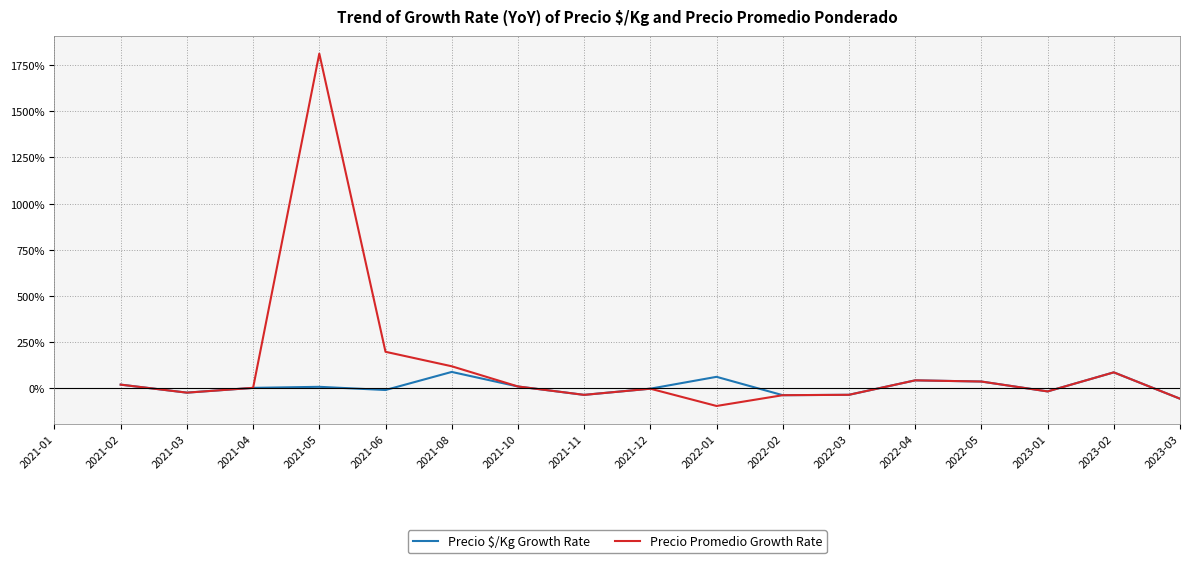

After their last crossing, which series has the higher values: Precio $/Kg Growth Rate or Precio Promedio Growth Rate?

Precio $/Kg Growth Rate